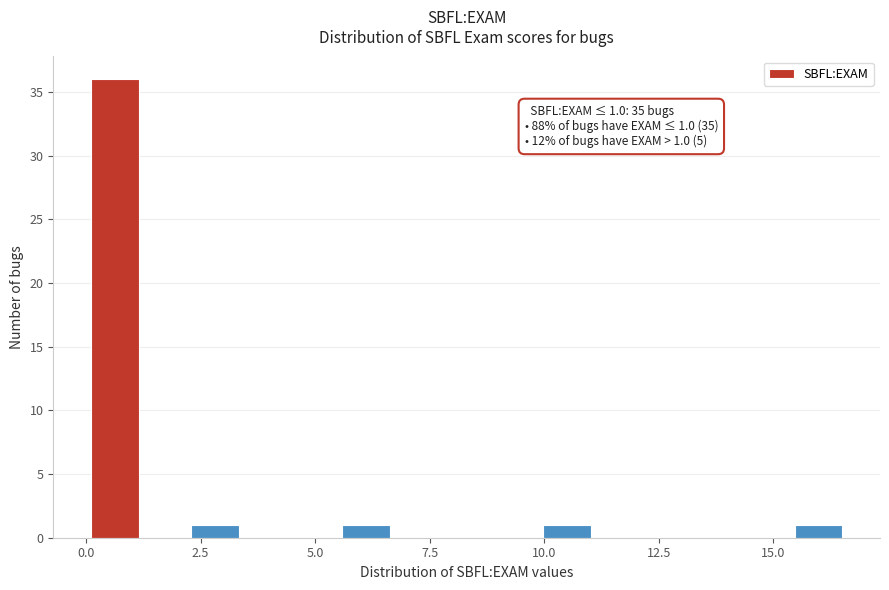

Around what value on the x-axis is the tallest bar? Give the approximate position of its centre, as read against the axis.

0.5